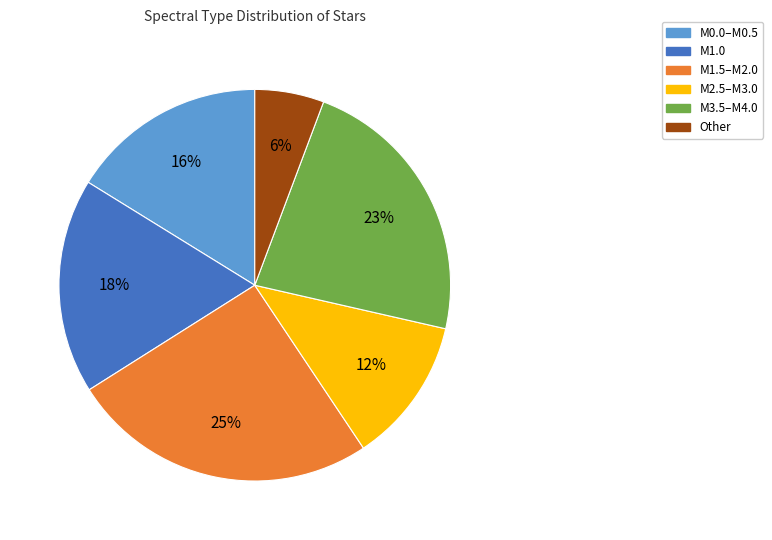

The M3.5–M4.0 slice represents 23% of the pie. True or false?

True